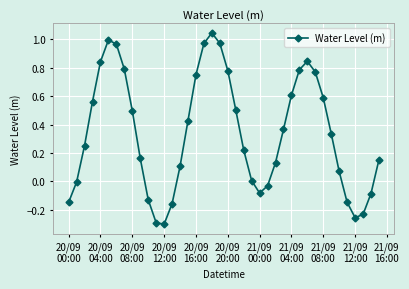

Count the number of data series in this chart.

1